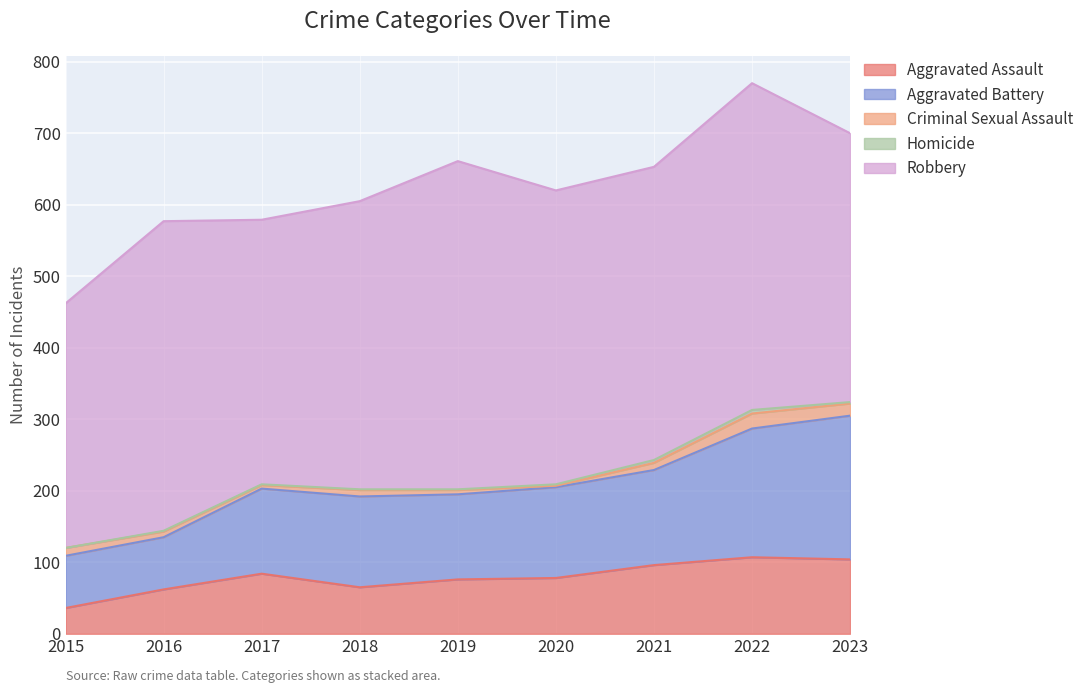

Which series changed the most between 2016 and 2021?

Aggravated Battery